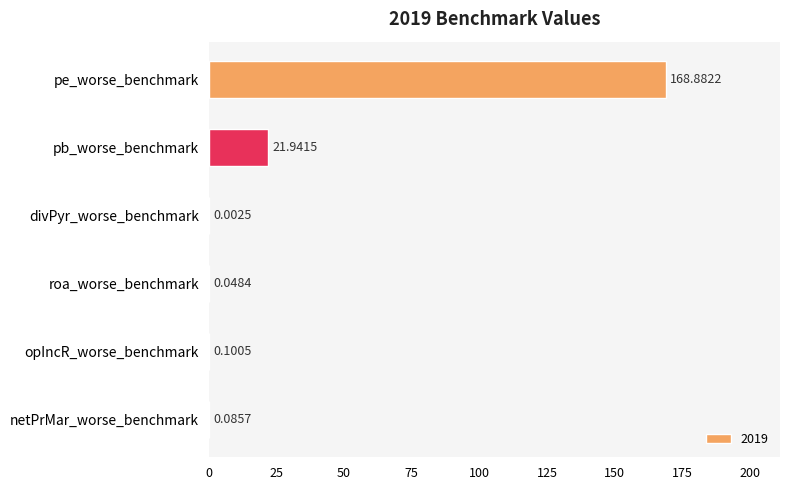

Which label corresponds to the largest value in the chart?

pe_worse_benchmark